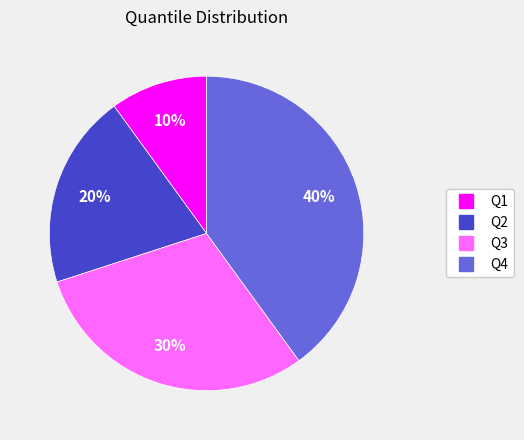

Does Q3 represent more than half of the total?

No